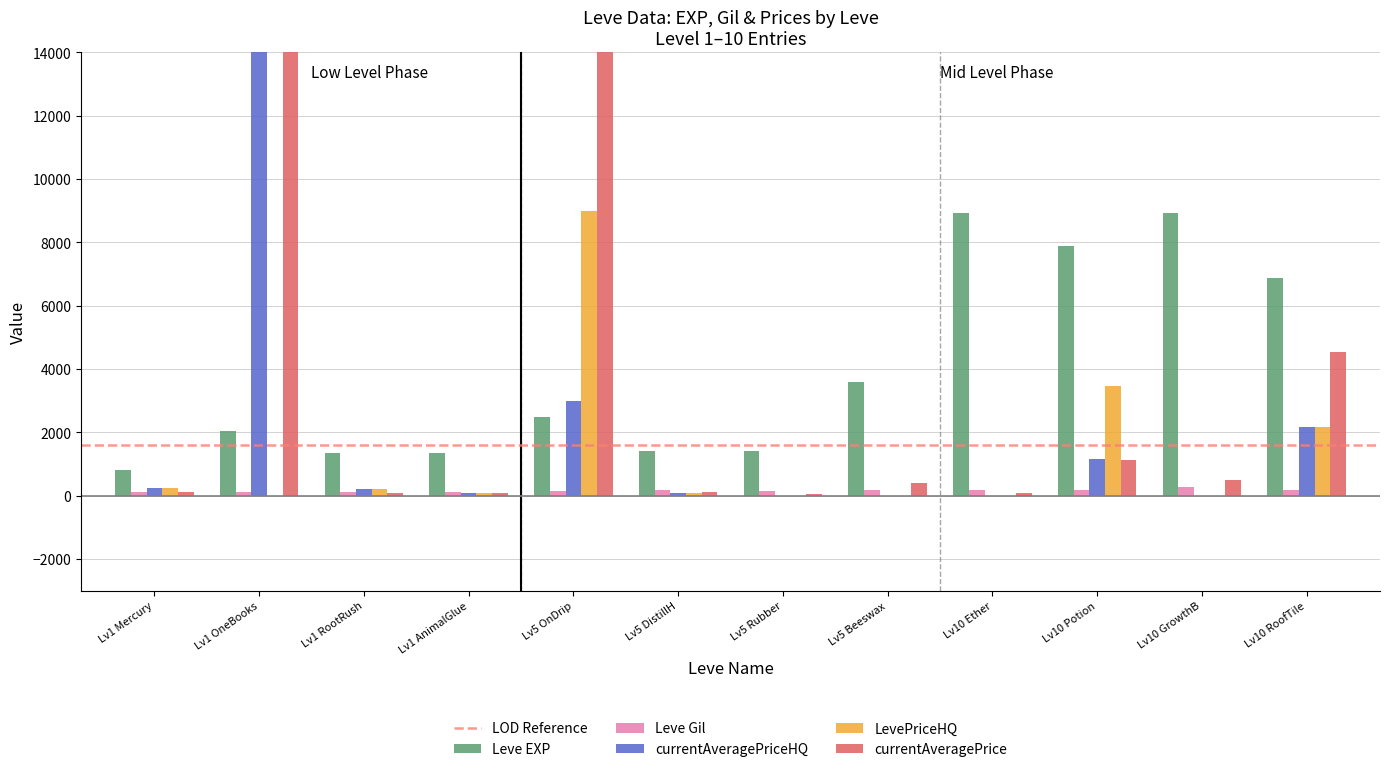

How many groups of bars are there?

12